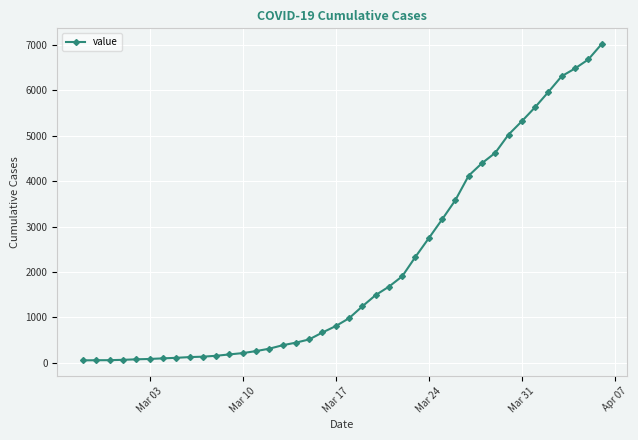

What is the minimum value shown in the chart?

55